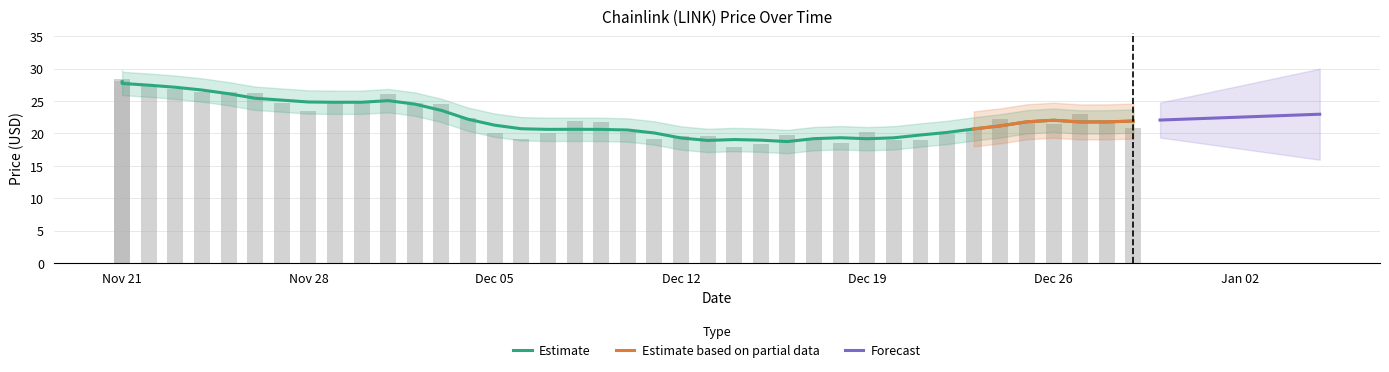

Reading right to left, what are all the values shown in this chart?

20.9	21.8	23.0	21.4	21.7	22.2	20.6	19.9	19.0	19.0	20.2	18.5	19.1	19.8	18.3	18.0	19.6	19.6	19.1	20.2	21.8	21.9	20.1	19.2	20.1	22.3	24.6	24.7	26.0	25.0	24.9	23.4	24.6	26.2	26.4	26.4	26.9	27.5	28.3	28.0